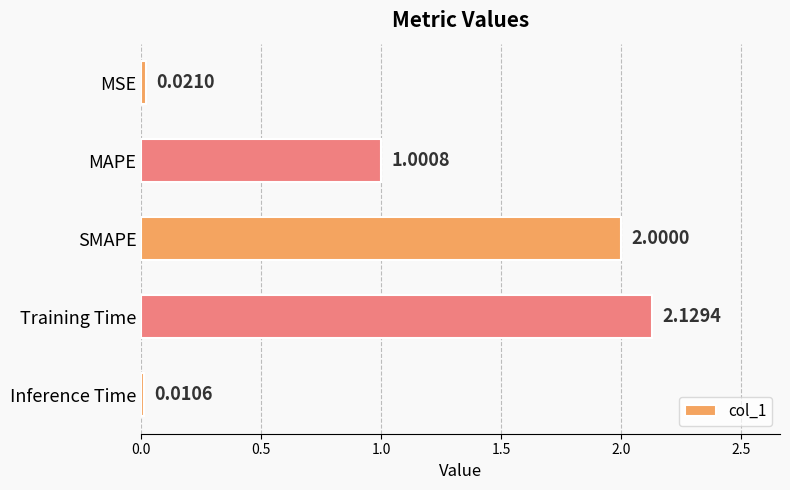

What is the label of the 5th bar from the bottom?

MSE